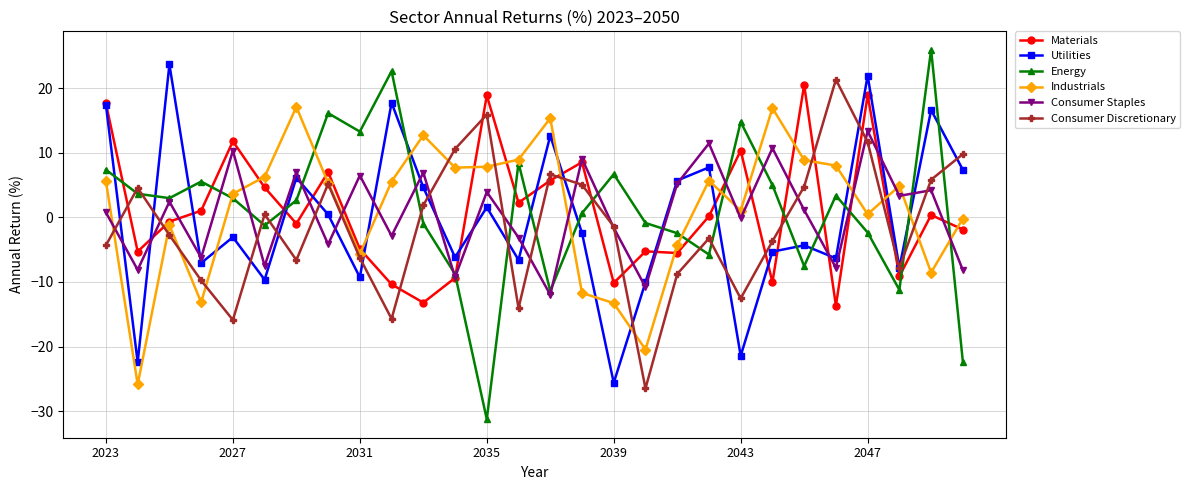

In Consumer Discretionary, how many points are lower than both neighbors (excluding endpoints)?

7